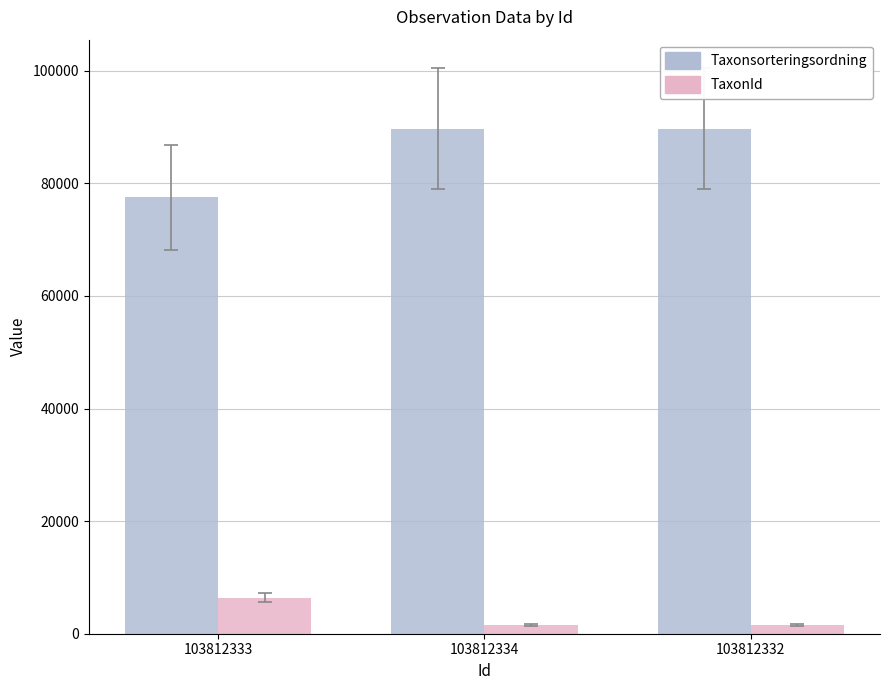

What is the label of the 2nd bar from the right?

103812334